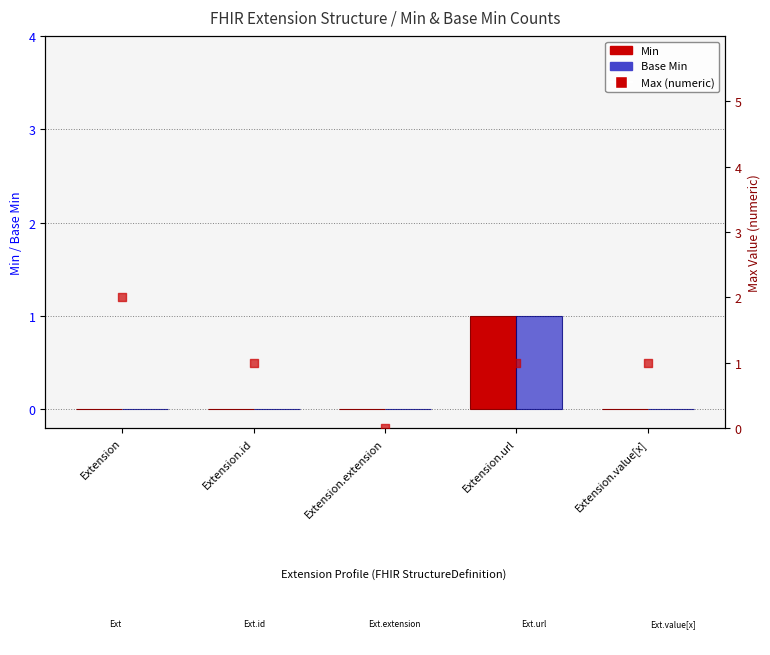

What is the total value across all series at Extension.url?

3